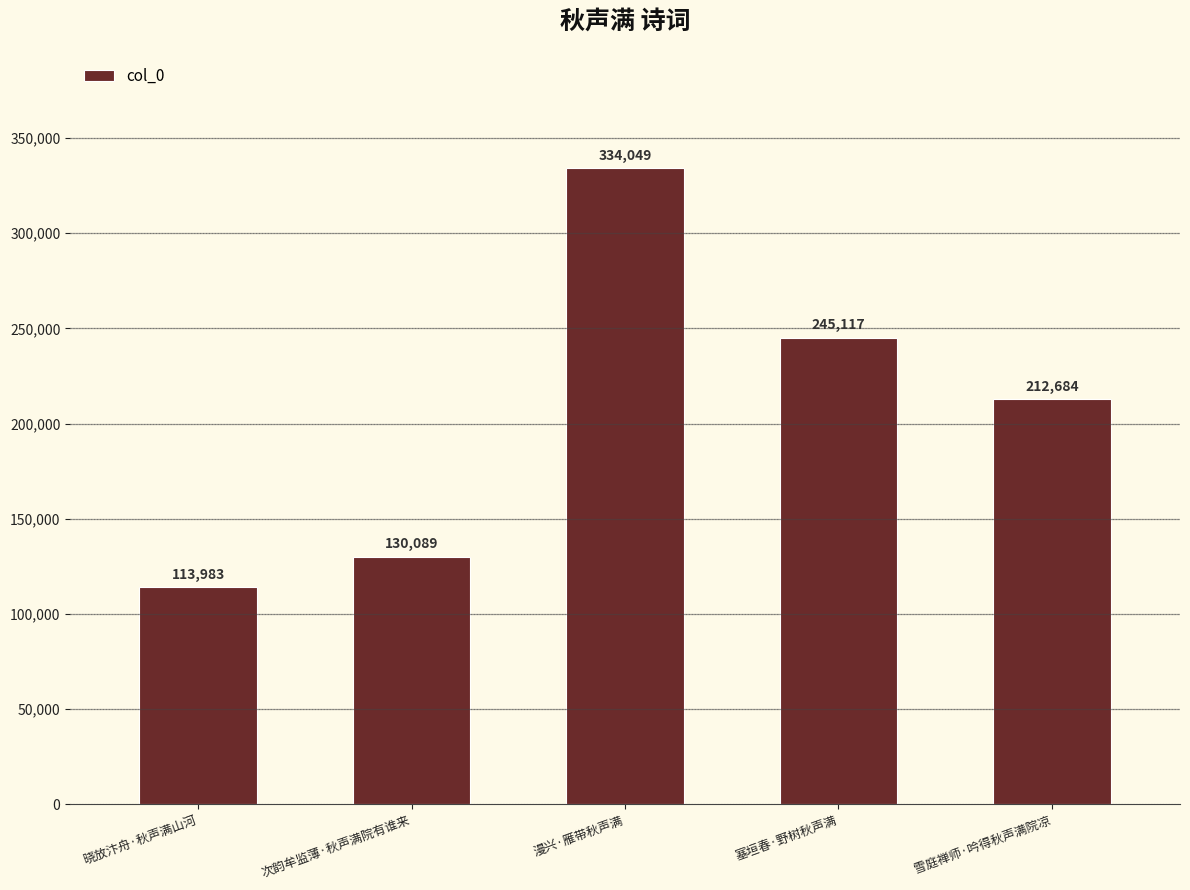

What is the sum of all values?

1035922